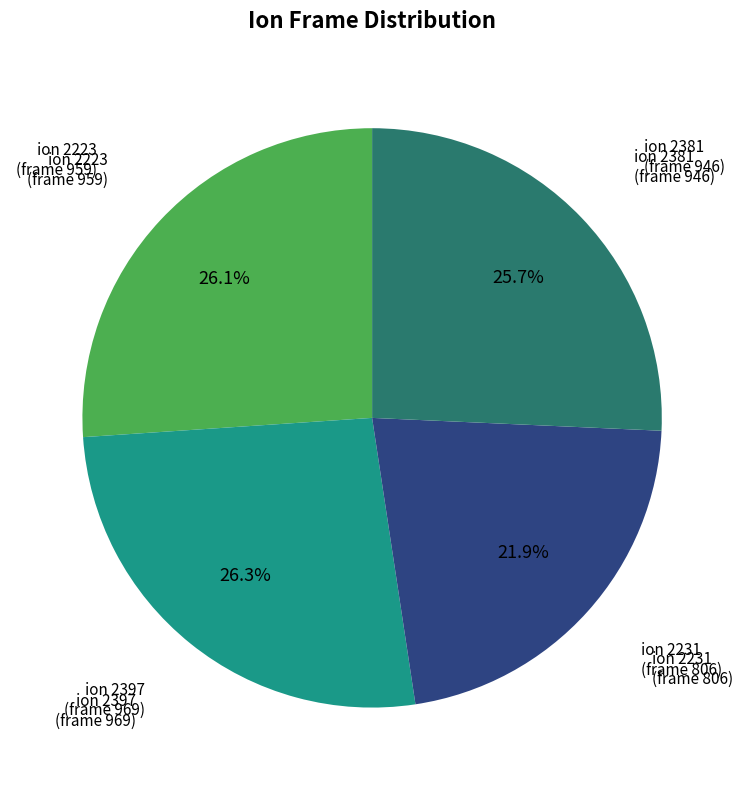

Does any single category account for the majority?

No